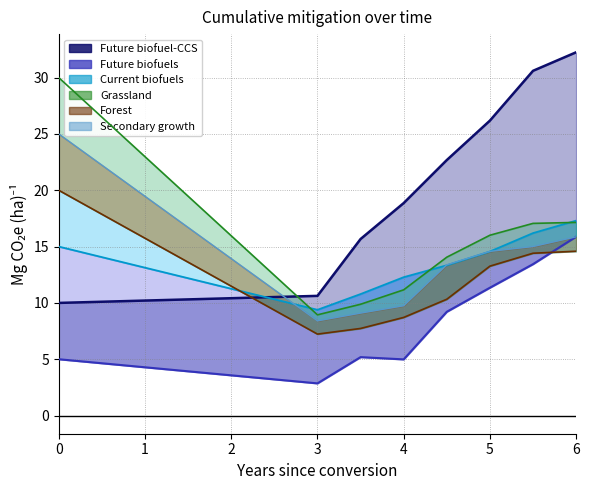

Reading right to left, transcribe all the data shown in this chart.

Future biofuel-CCS line: 32.3	30.6	26.2	22.7	18.9	15.7	10.6	10.0
Future biofuels line: 15.9	13.4	11.4	9.2	5.0	5.2	2.9	5.0
Current biofuels line: 17.3	16.2	14.6	13.3	12.3	10.8	9.4	15.0
Grassland line: 17.1	17.1	16.0	14.1	11.2	9.9	8.9	30.0
Forest line: 14.6	14.4	13.3	10.3	8.7	7.7	7.2	20.0
col_5 line: 15.9	15.0	14.6	13.4	9.7	9.1	8.4	25.0